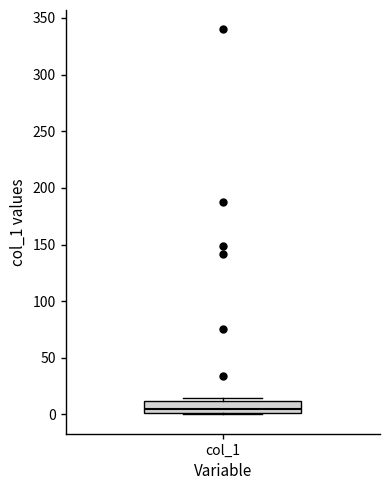

Where does the median line of the box for col_1 sit on the y-axis? The values are not printed on the chart, so give them approximately, as read against the axis.

5